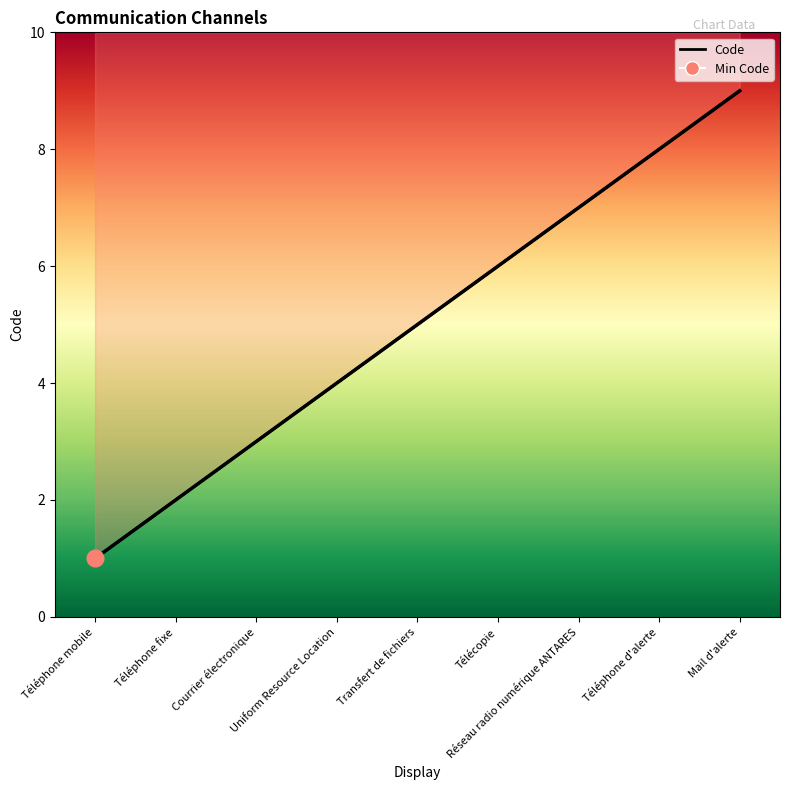

Count the number of data series in this chart.

1